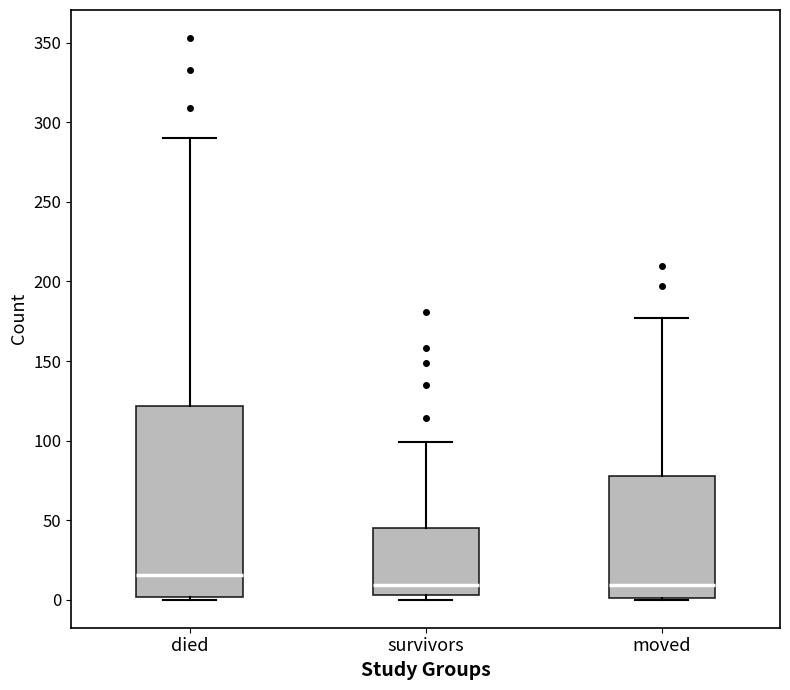

Reading left to right, read every box against the y-axis: the position of its median line, the range the box covers, and the ends of its whiskers. The values are not printed on the chart, so give them approximately, as read against the axis.

died: median 15, box 0 to 120, whiskers 0 to 290
survivors: median 10, box 5 to 45, whiskers 0 to 100
moved: median 10, box 0 to 80, whiskers 0 to 175